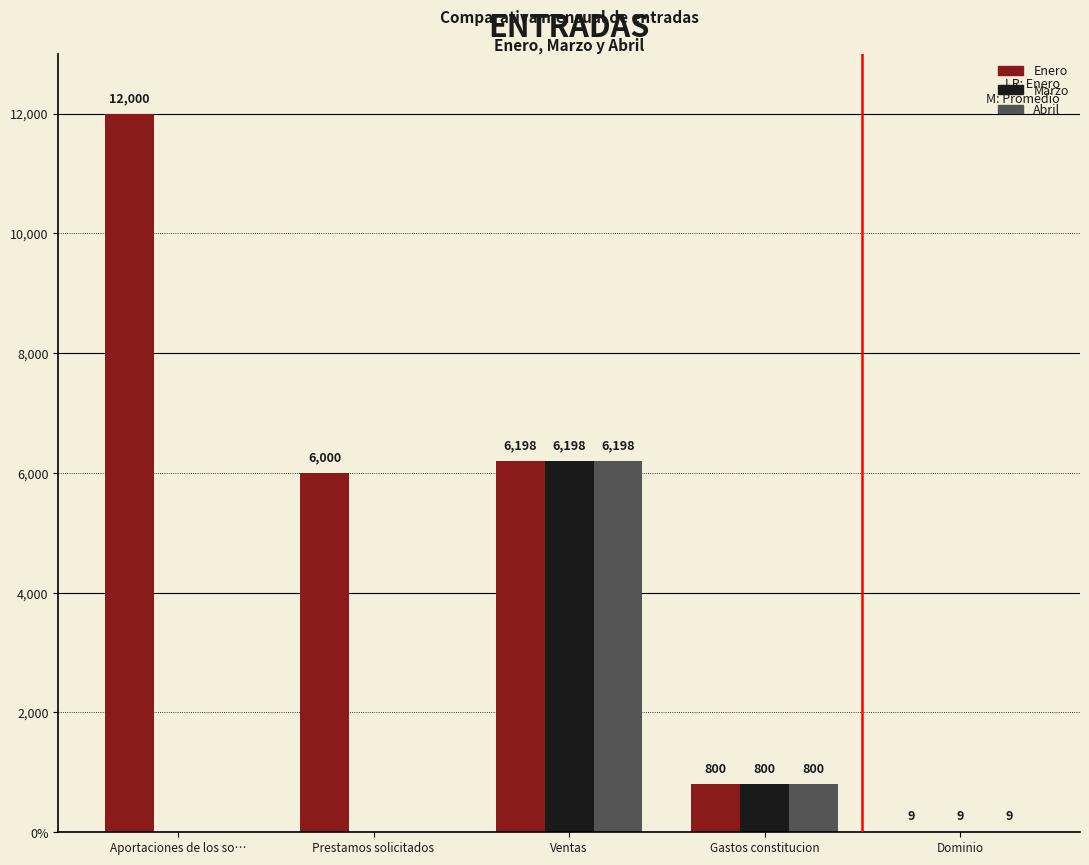

Reading left to right, what are all the values shown in this chart?

Enero: Aportaciones de los so…=12000.0	Prestamos solicitados=6000.0	Ventas=6198.2	Gastos constitucion=800.0	Dominio=9.9
Marzo: Aportaciones de los so…=0.0	Prestamos solicitados=0.0	Ventas=6198.2	Gastos constitucion=800.0	Dominio=9.9
Abril: Aportaciones de los so…=0.0	Prestamos solicitados=0.0	Ventas=6198.2	Gastos constitucion=800.0	Dominio=9.9